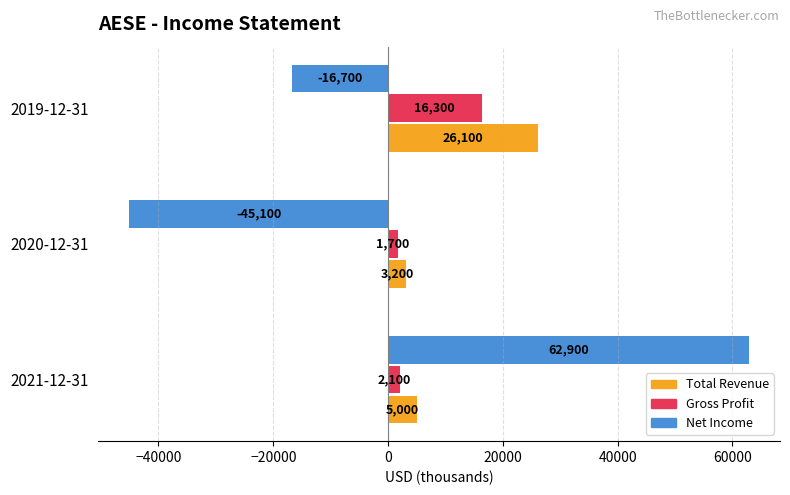

Which series has the widest spread of values?

Net Income